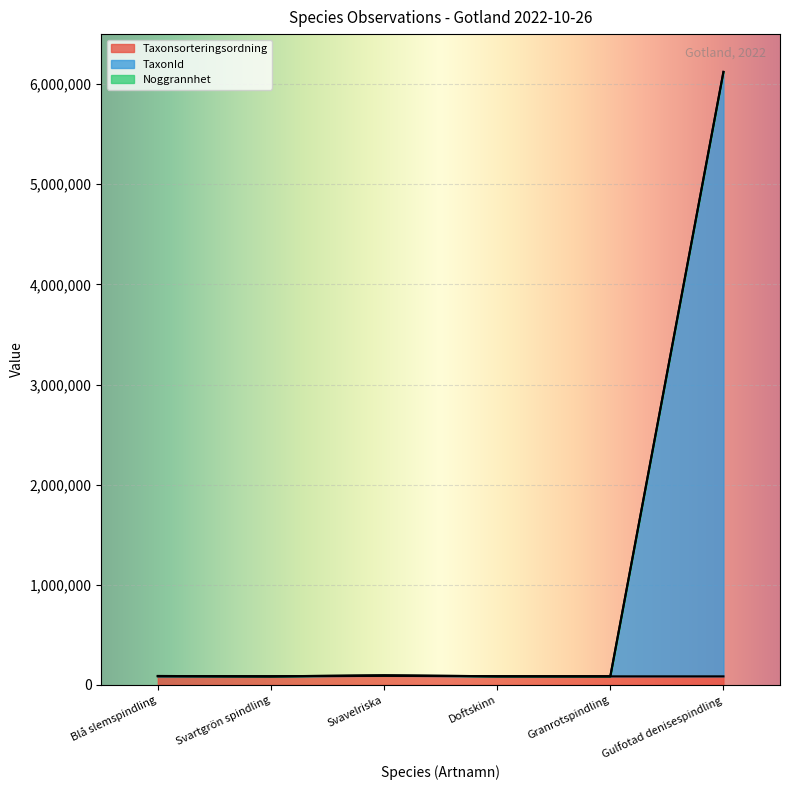

What is the lowest value of the Taxonsorteringsordning series?

85105